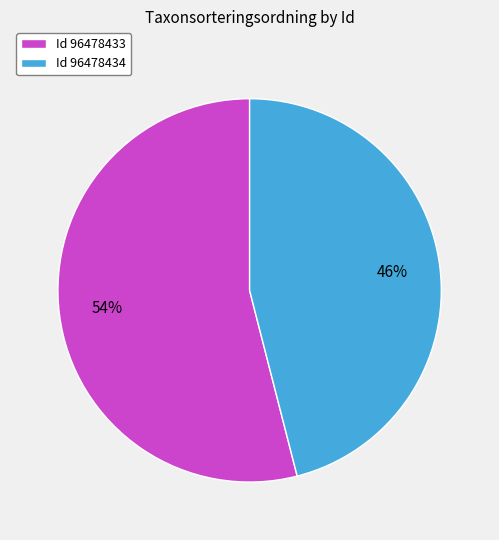

Which has a higher value, Id 96478433 or Id 96478434?

Id 96478433